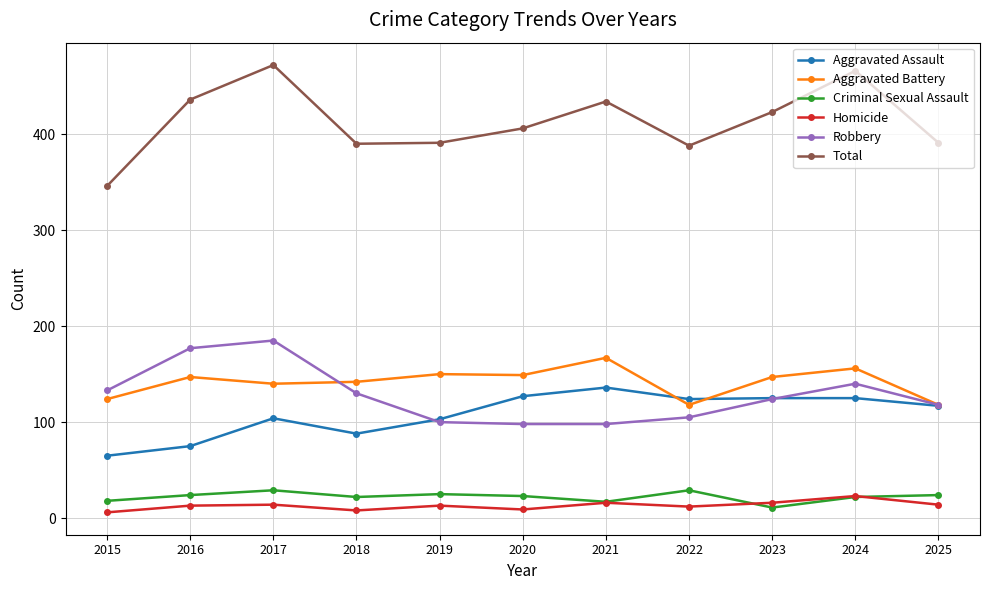

True or false: Criminal Sexual Assault has more than 0 points higher than both neighbors.

True